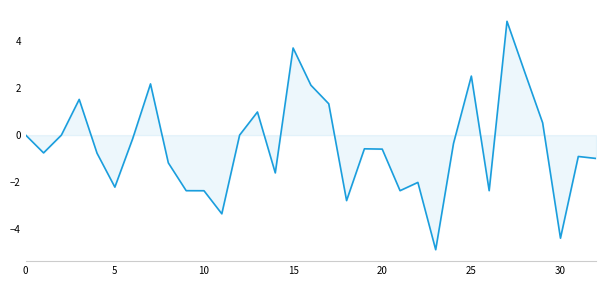

How many lines are shown in the chart?

1